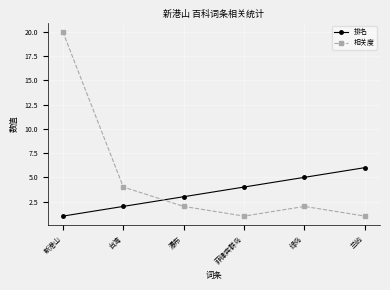

Between 台湾 and 绿岛, which series saw the biggest shift?

排名